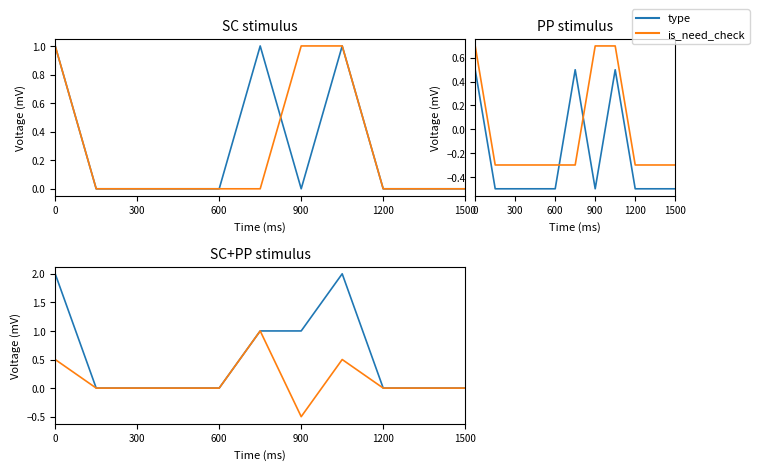

Which series changed the most between 7 and 8?

type